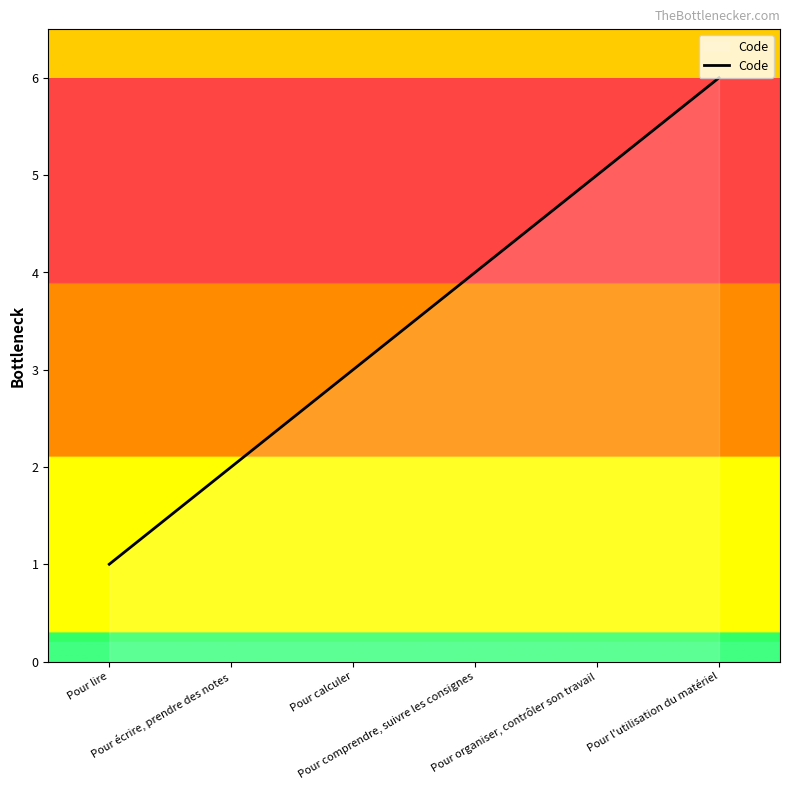

Rank the categories by value from highest to lowest.

Pour l'utilisation du matériel, Pour organiser, contrôler son travail, Pour comprendre, suivre les consignes, Pour calculer, Pour écrire, prendre des notes, Pour lire